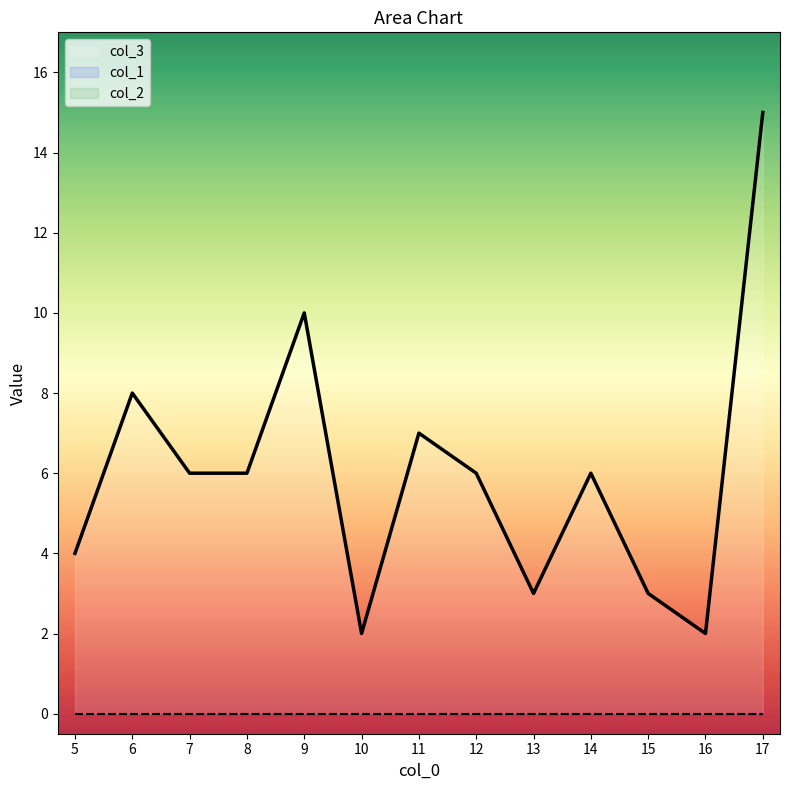

True or false: col_2 and col_1 intersect in this chart.

False